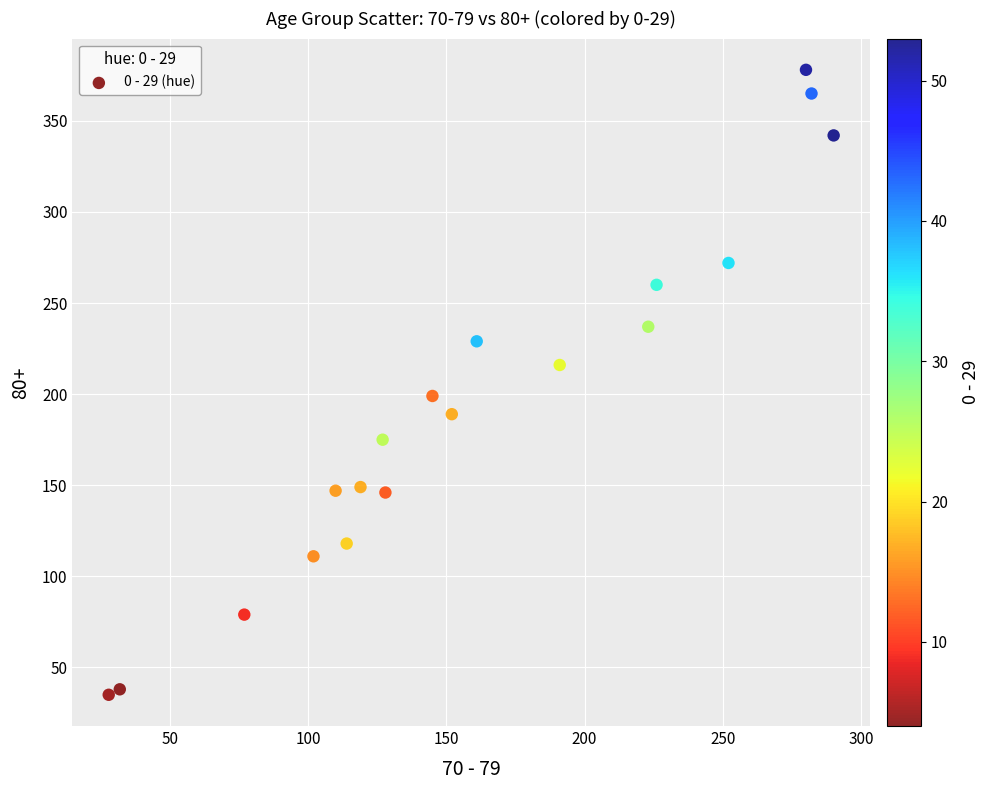

What is the range of X values (max minus min)?

262